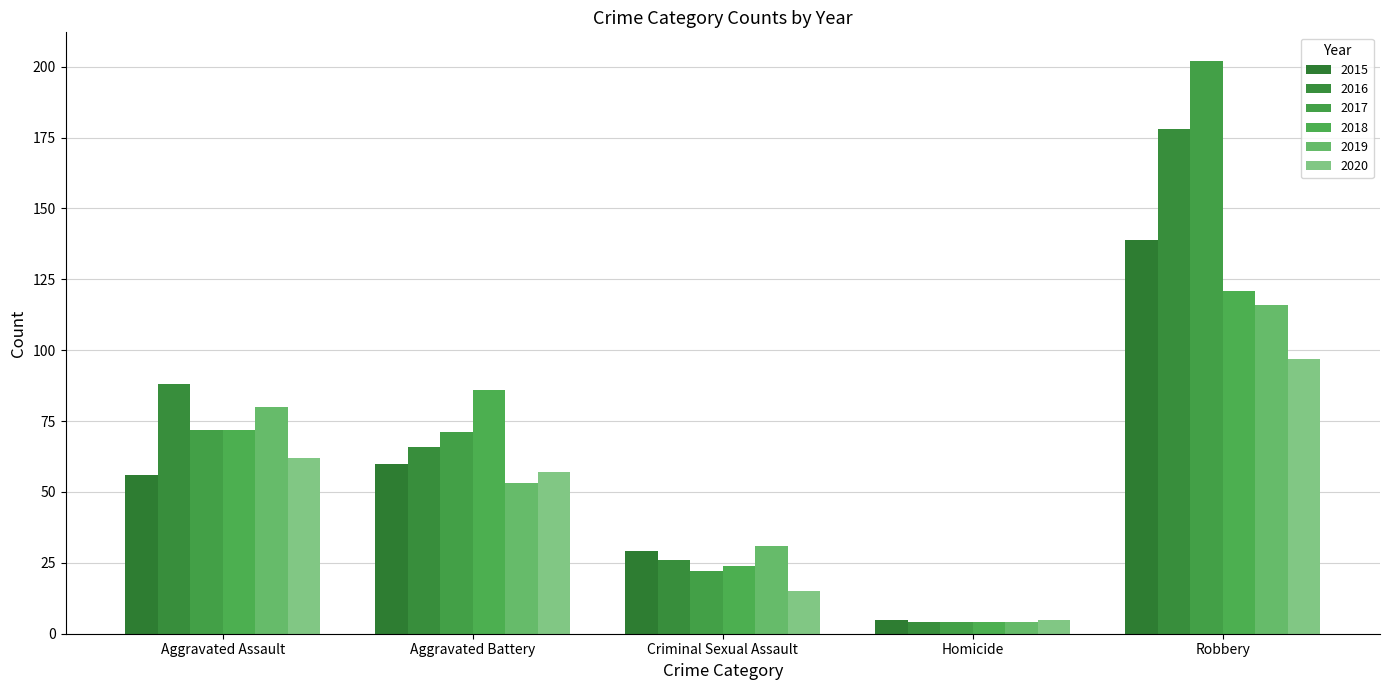

Reading left to right, extract all data points from this chart.

2015: Aggravated Assault=56	Aggravated Battery=60	Criminal Sexual Assault=29	Homicide=5	Robbery=139
2016: Aggravated Assault=88	Aggravated Battery=66	Criminal Sexual Assault=26	Homicide=4	Robbery=178
2017: Aggravated Assault=72	Aggravated Battery=71	Criminal Sexual Assault=22	Homicide=4	Robbery=202
2018: Aggravated Assault=72	Aggravated Battery=86	Criminal Sexual Assault=24	Homicide=4	Robbery=121
2019: Aggravated Assault=80	Aggravated Battery=53	Criminal Sexual Assault=31	Homicide=4	Robbery=116
2020: Aggravated Assault=62	Aggravated Battery=57	Criminal Sexual Assault=15	Homicide=5	Robbery=97